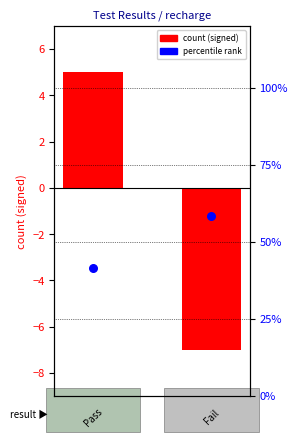

Is the value of percentile rank at 1 greater than the value of count (signed) at 1?

Yes